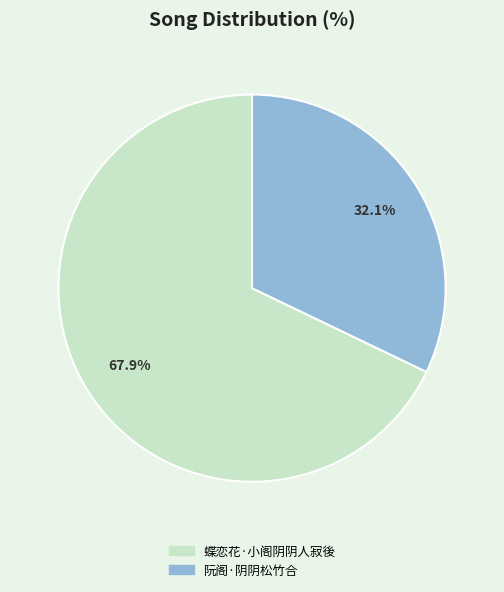

Is the sum of 阮阁·阴阴松竹合 and 蝶恋花·小阁阴阴人寂後 greater than half?

Yes